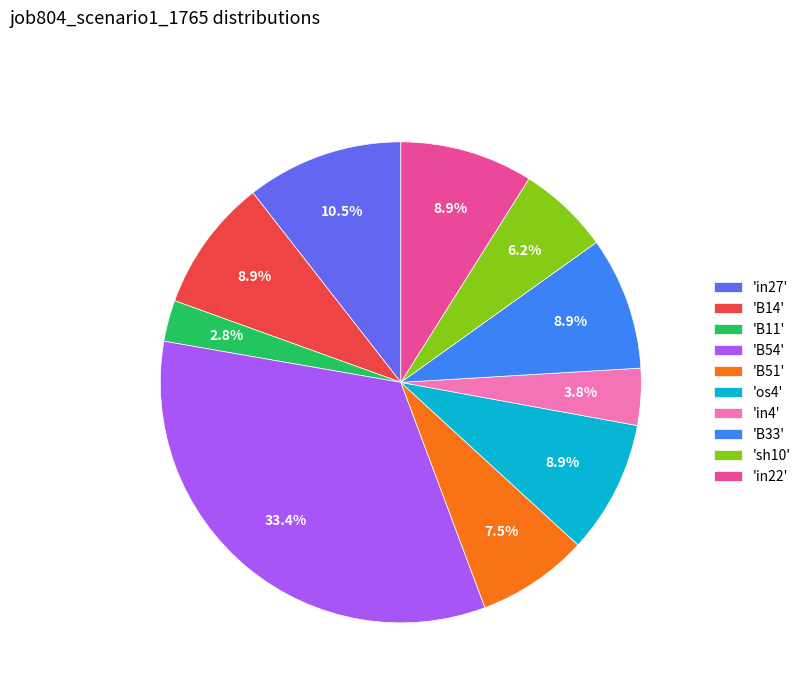

Combined, do 'B33' and 'os4' account for over 50%?

No